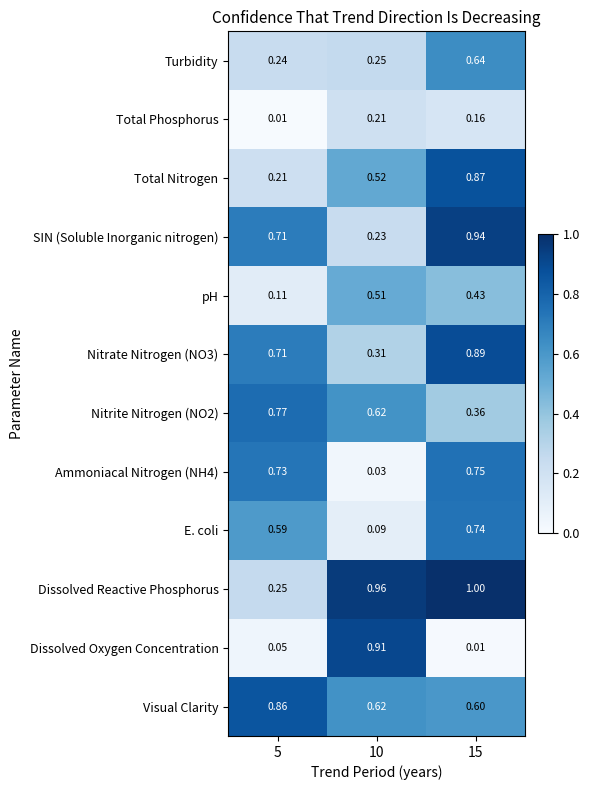

At how many categories does at least one series exceed 0?

3